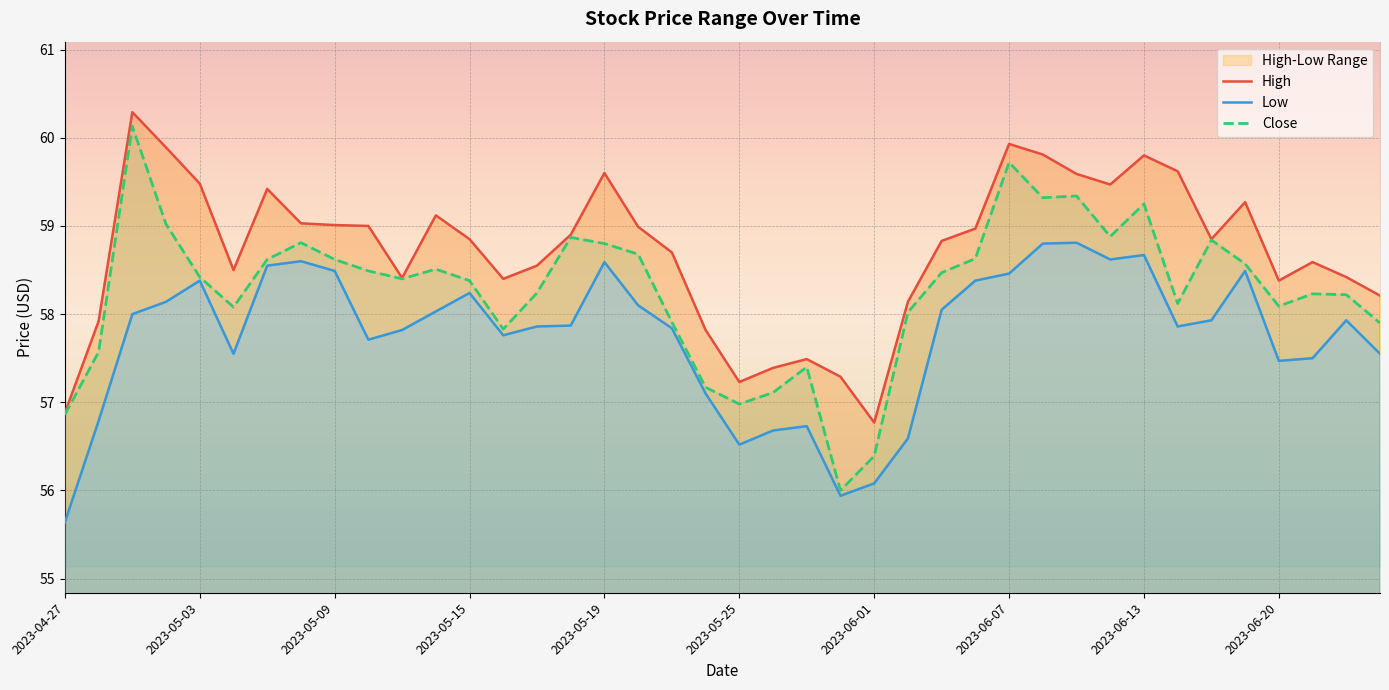

What is the minimum value for Close?

56.0